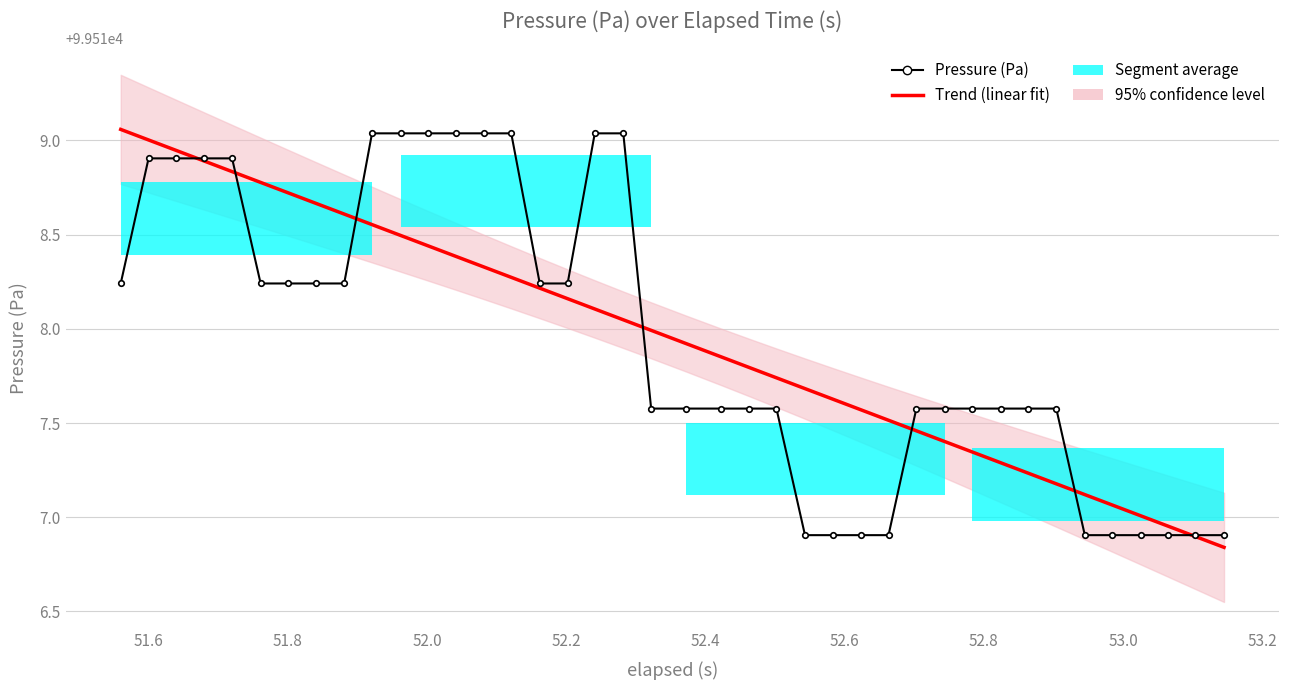

Reading left to right, extract all data points from this chart.

Trend (linear fit): 99519.1	99519.0	99518.9	99518.9	99518.8	99518.8	99518.7	99518.7	99518.6	99518.6	99518.5	99518.4	99518.4	99518.3	99518.3	99518.2	99518.2	99518.1	99518.0	99518.0	99517.9	99517.9	99517.8	99517.7	99517.7	99517.6	99517.6	99517.5	99517.5	99517.4	99517.3	99517.3	99517.2	99517.2	99517.1	99517.1	99517.0	99517.0	99516.9	99516.8
Pressure (Pa): 99518.2	99518.9	99518.9	99518.9	99518.9	99518.2	99518.2	99518.2	99518.2	99519.0	99519.0	99519.0	99519.0	99519.0	99519.0	99518.2	99518.2	99519.0	99519.0	99517.6	99517.6	99517.6	99517.6	99517.6	99516.9	99516.9	99516.9	99516.9	99517.6	99517.6	99517.6	99517.6	99517.6	99517.6	99516.9	99516.9	99516.9	99516.9	99516.9	99516.9